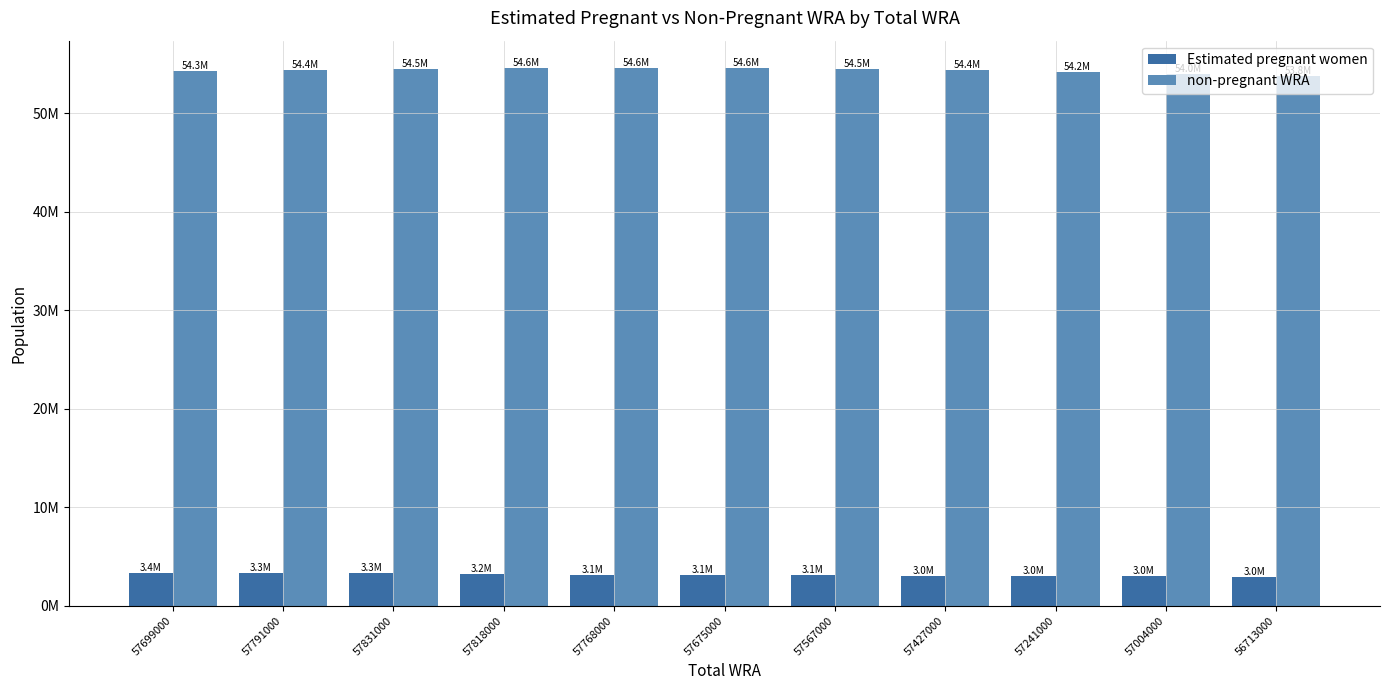

At how many categories does at least one series exceed 30522983?

11